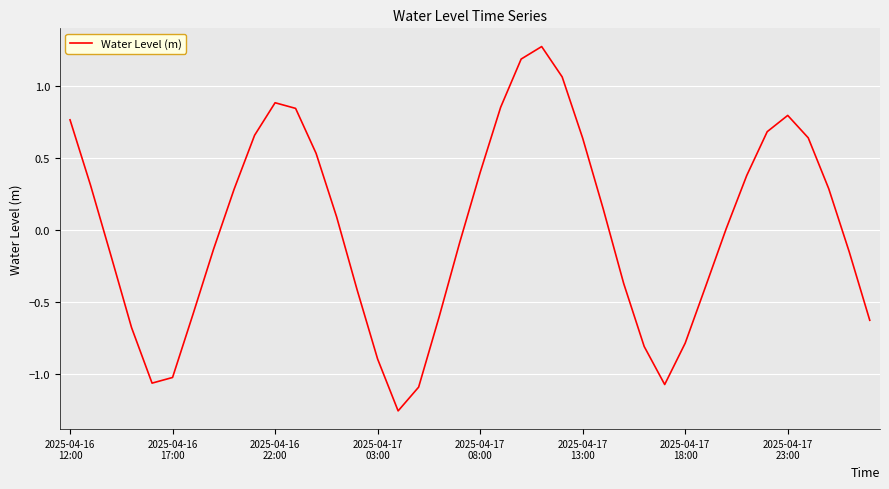

What is the difference between the maximum and minimum values?

2.5